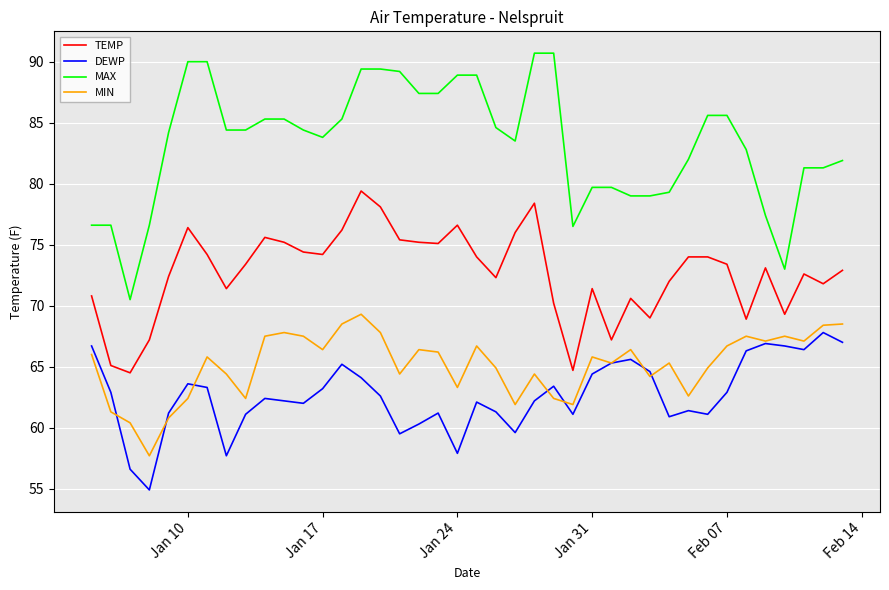

True or false: DEWP and MAX intersect in this chart.

False